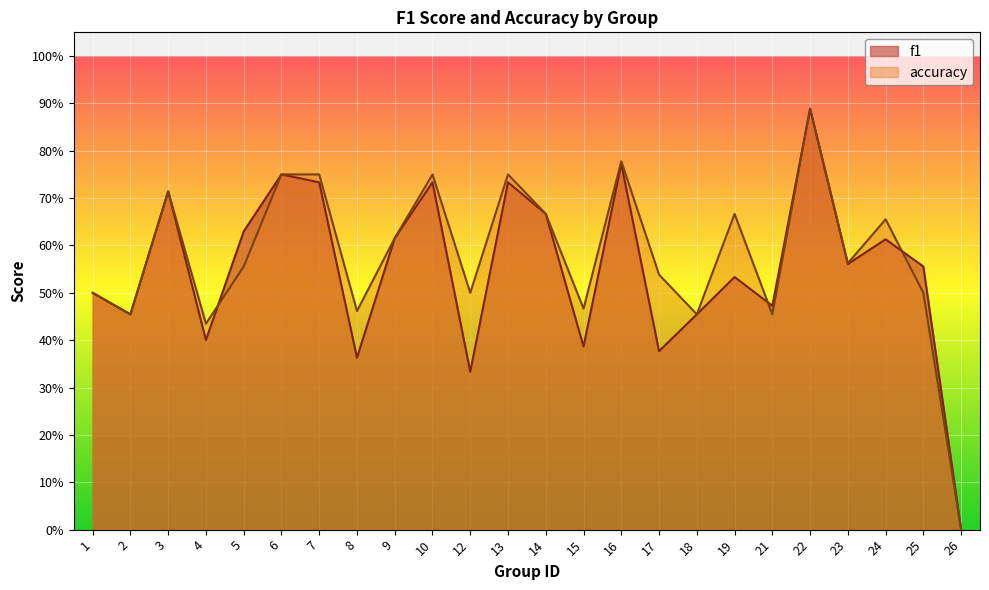

The accuracy series shows 0.3 at 18. True or false?

False